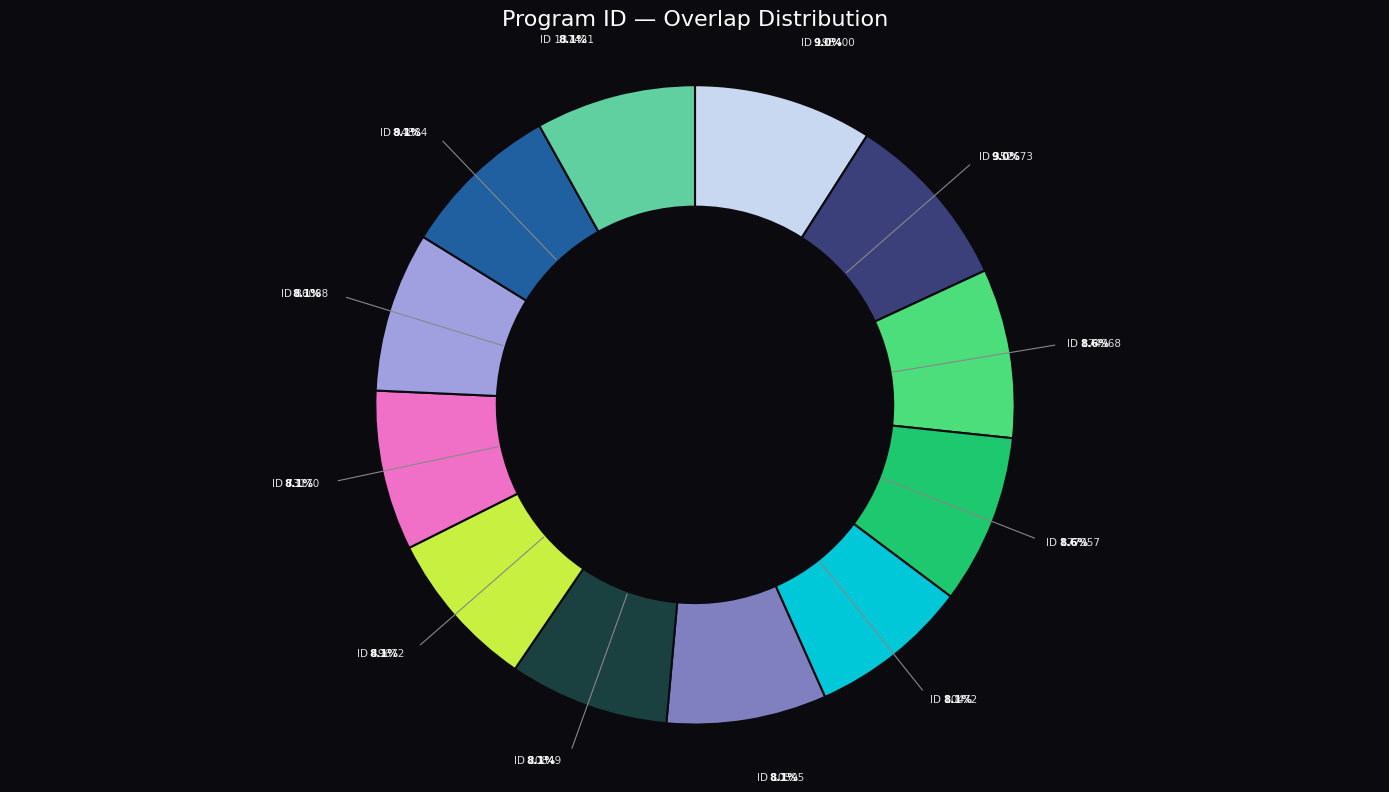

Is there any slice that represents more than half of the pie?

No